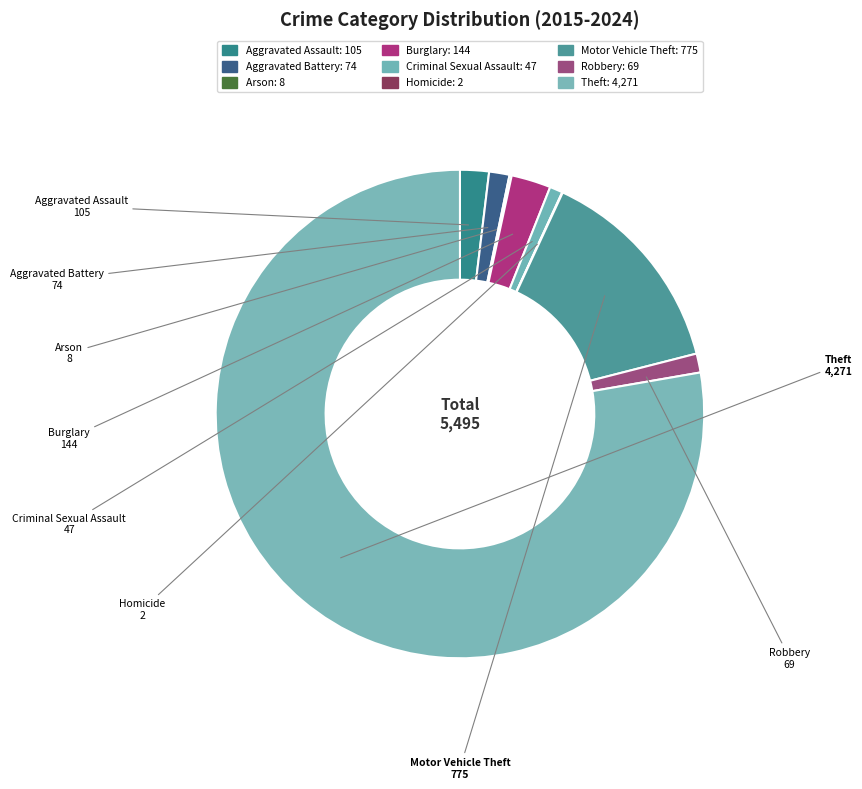

Which slice represents more than half of the pie?

Theft